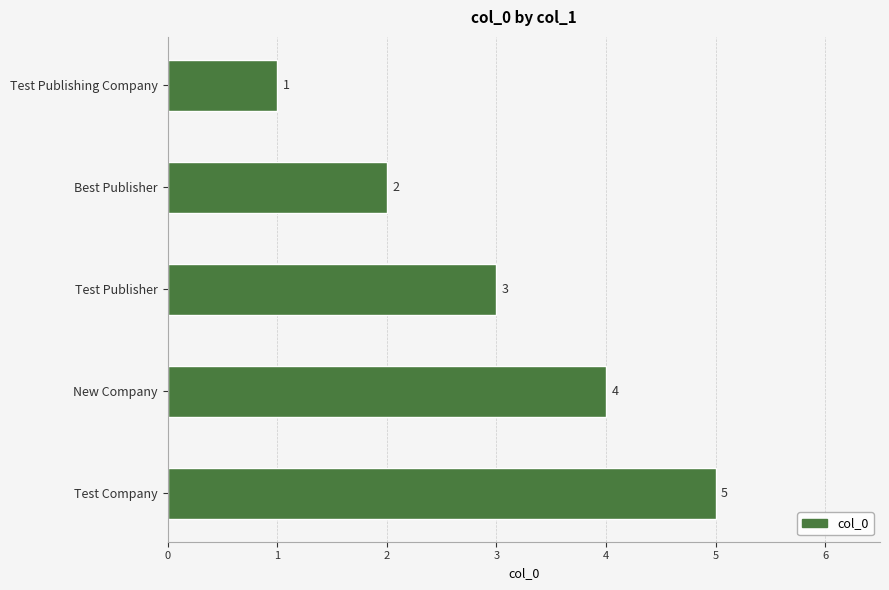

Does the chart contain any negative values?

No